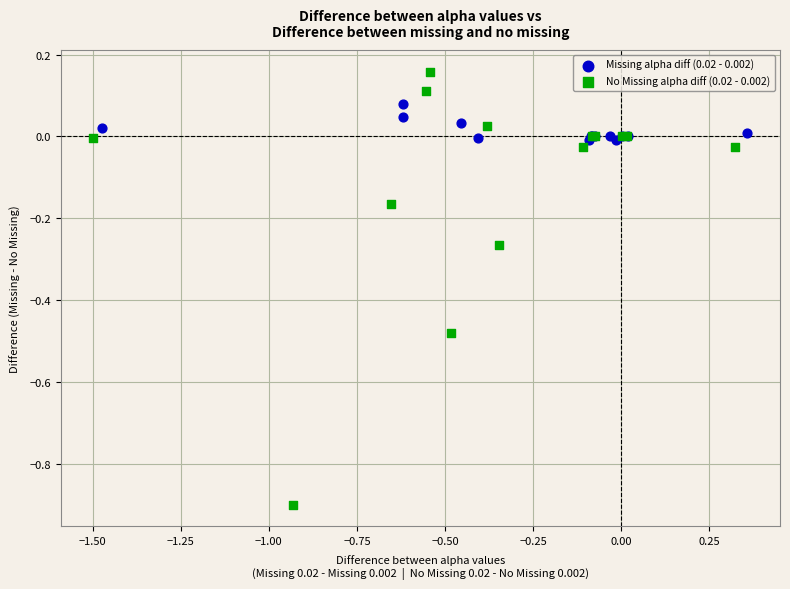

Which series contains the lowest Y value?

No Missing alpha diff (0.02 - 0.002)